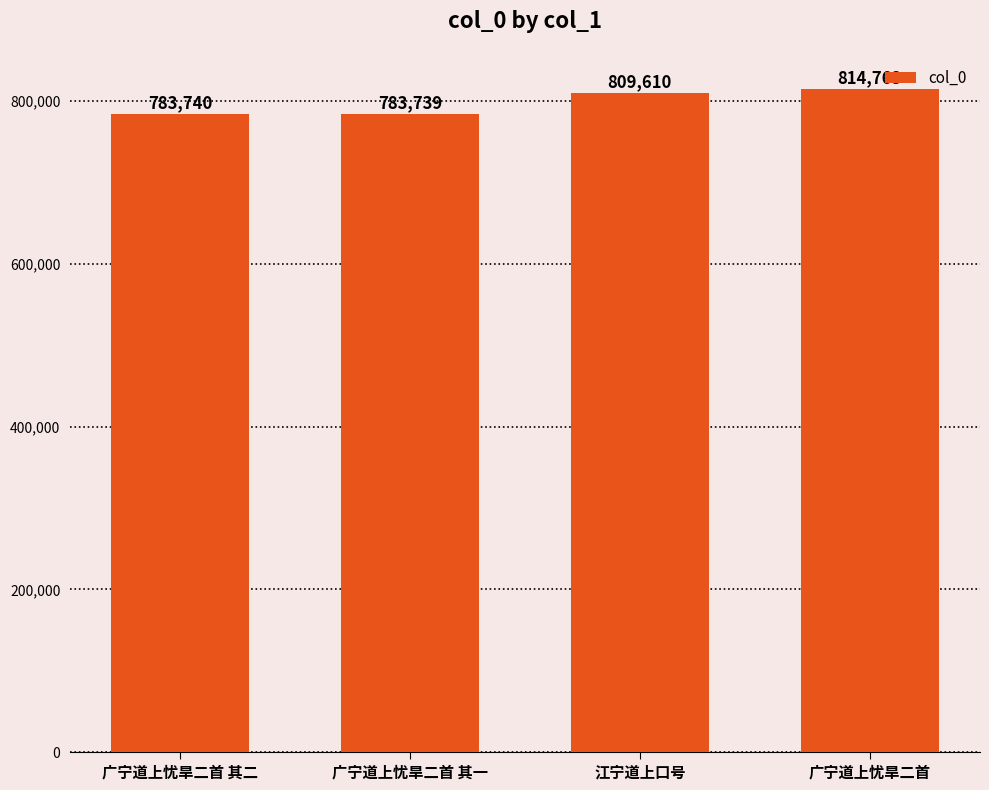

What position from the left is 江宁道上口号?

3